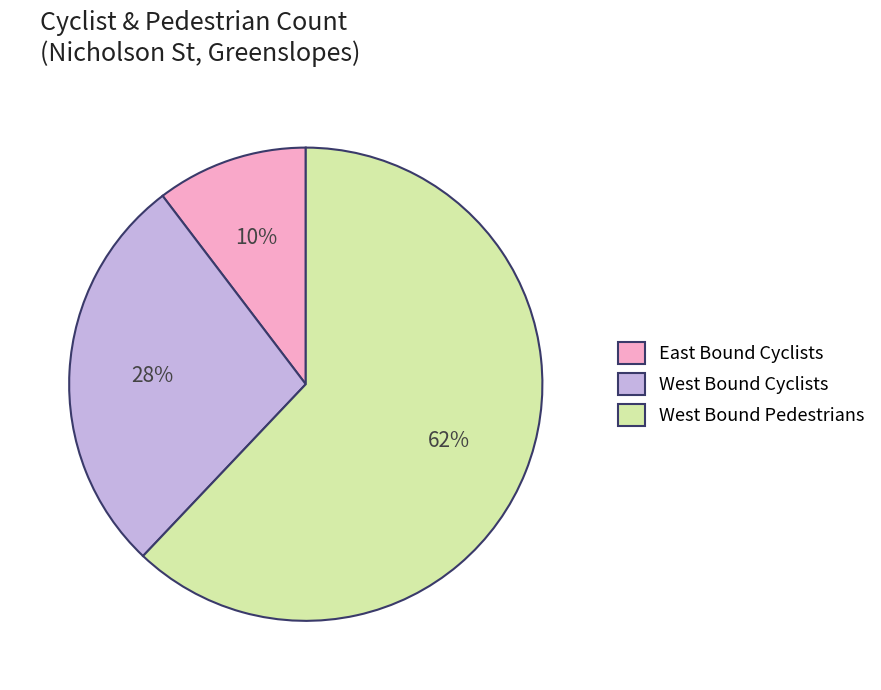

To the nearest percent, what percentage of the pie is West Bound Pedestrians?

62%